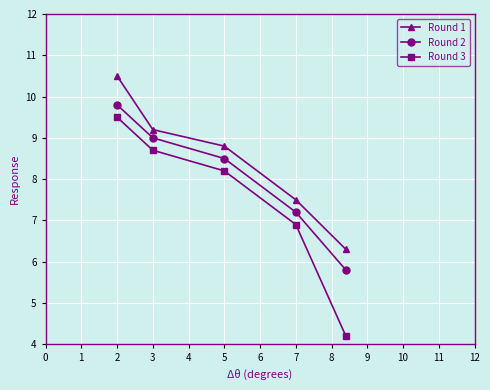

Which series has the largest range (max minus min)?

Round 3